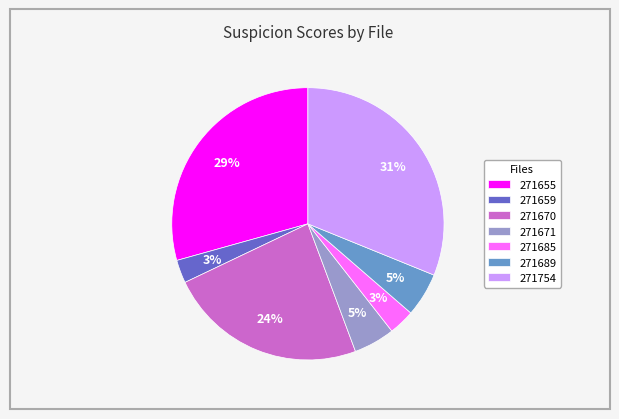

How many slices are in this pie chart?

7